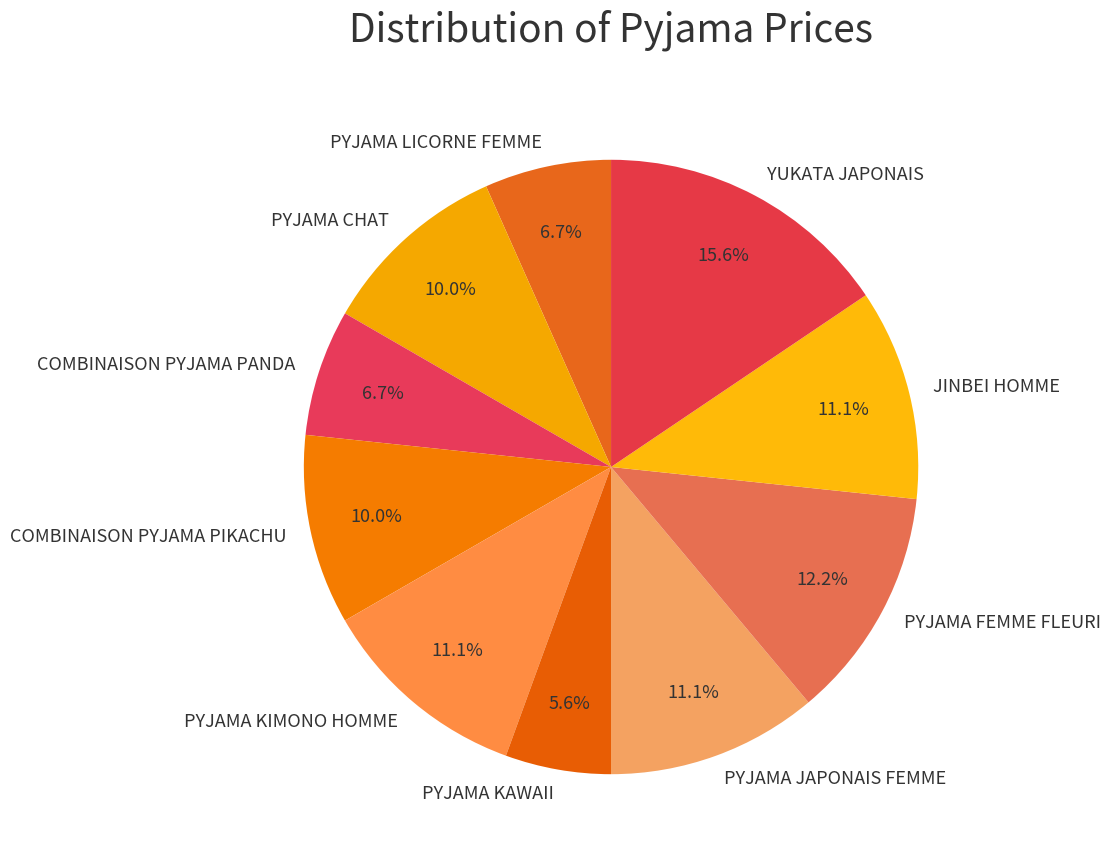

Is it true that YUKATA JAPONAIS is 21% of the pie?

False